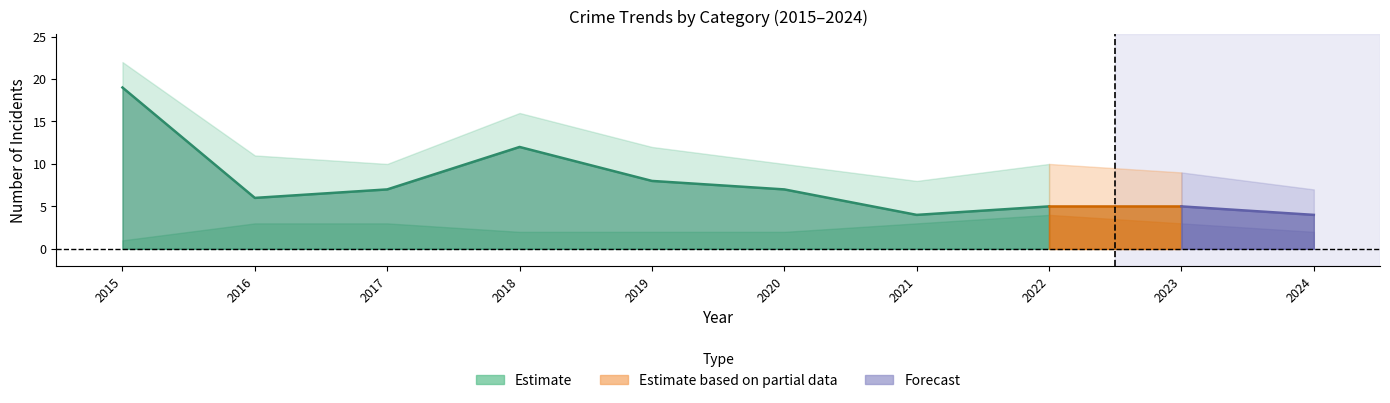

Reading right to left, what are all the values shown in this chart?

Aggravated Assault: 2024=1	2023=1	2022=1	2021=1	2020=1	2019=2	2018=2	2017=0	2016=1	2015=2
Aggravated Battery: 2024=2	2023=3	2022=4	2021=3	2020=2	2019=2	2018=2	2017=3	2016=3	2015=1
Robbery: 2024=4	2023=5	2022=5	2021=4	2020=7	2019=8	2018=12	2017=7	2016=6	2015=19
Total: 2024=7	2023=9	2022=10	2021=8	2020=10	2019=12	2018=16	2017=10	2016=11	2015=22